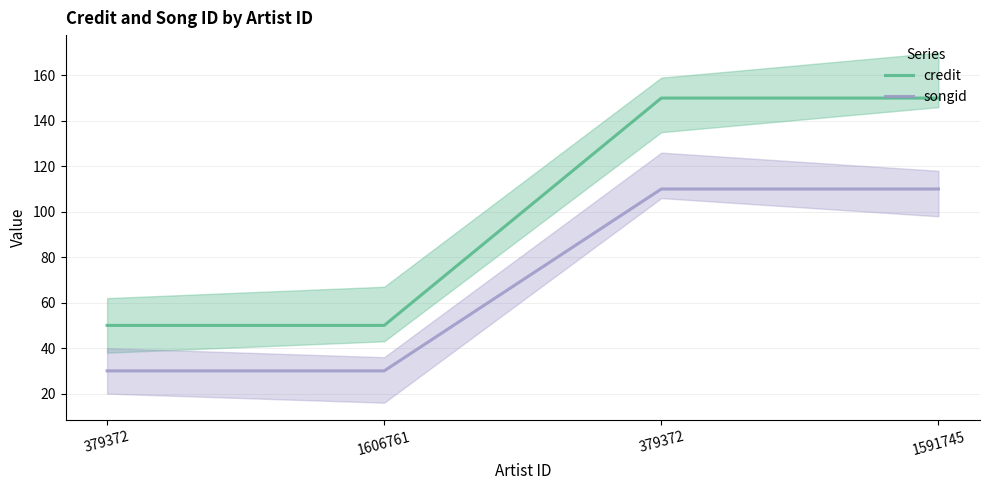

True or false: credit and songid intersect in this chart.

False